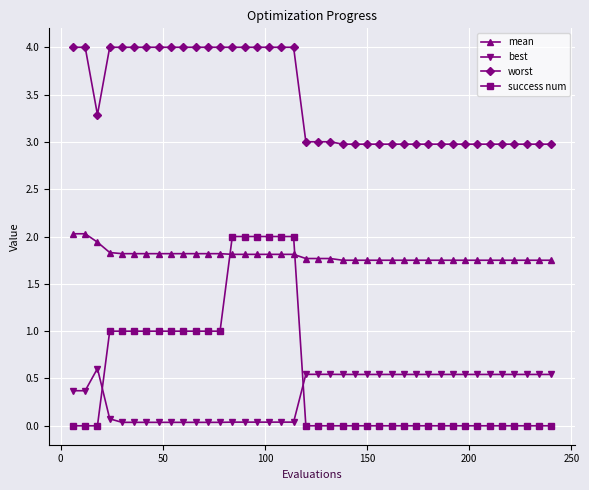

What is the value of the success num point at the 17th from the left?

2.0